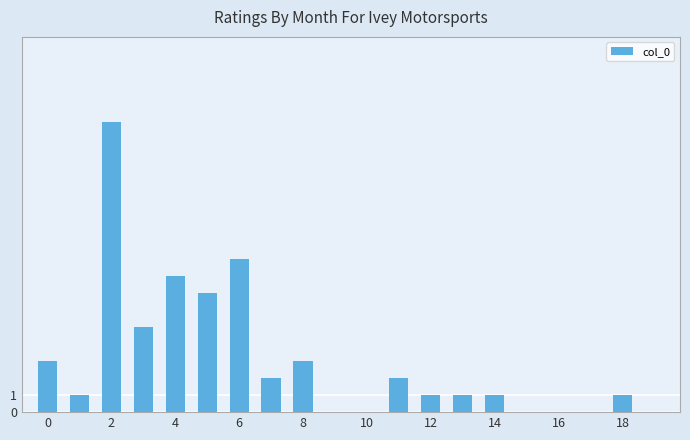

What is the maximum value shown in the chart?

17